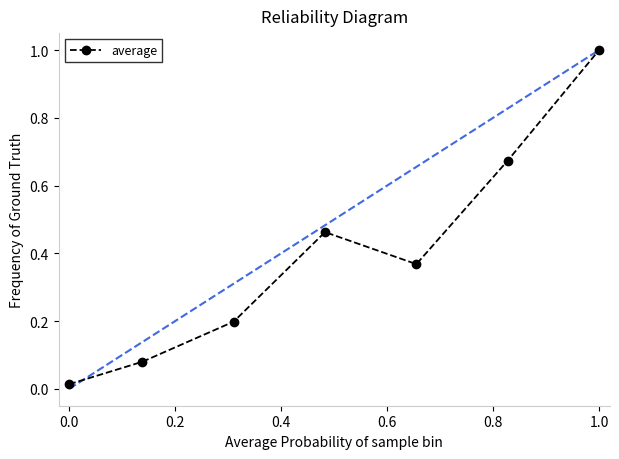

How many points are higher than both their immediate neighbors (excluding endpoints)?

1